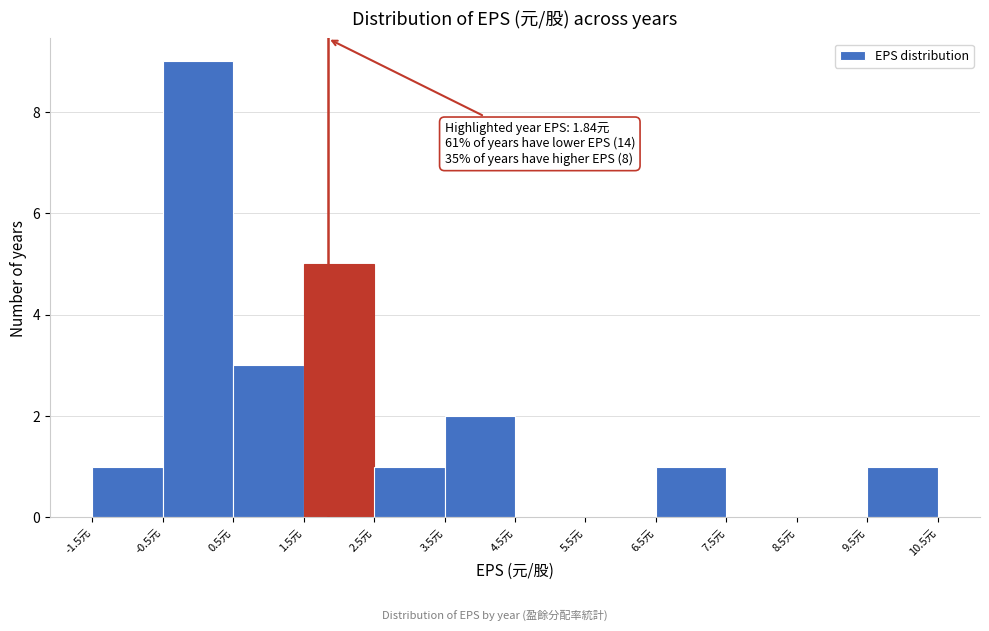

Over which range of the x-axis is the bar tallest?

-0.5 to 0.5